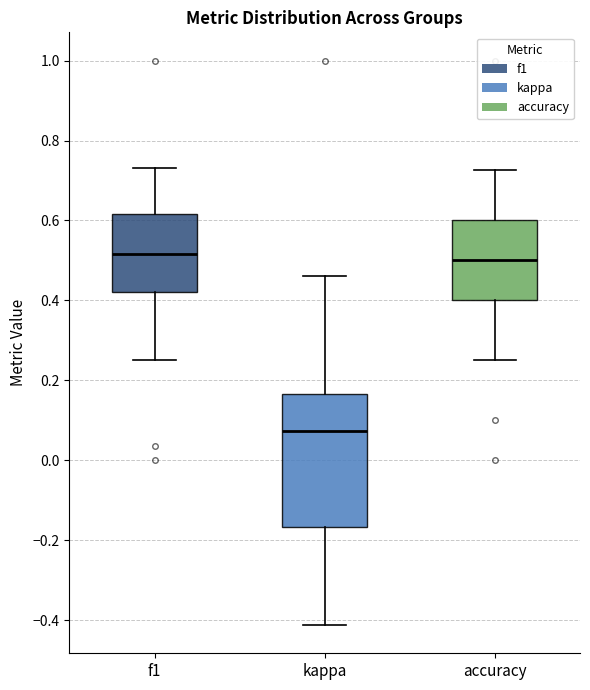

Reading left to right, transcribe this box plot: for each box, give where its median line is, the range the box spans, and where its two whiskers end, as read against the y-axis. The values are not printed on the chart, so give them approximately, as read against the axis.

f1: median 0.52, box 0.42 to 0.62, whiskers 0.26 to 0.74
kappa: median 0.08, box -0.16 to 0.16, whiskers -0.42 to 0.46
accuracy: median 0.50, box 0.40 to 0.60, whiskers 0.26 to 0.72